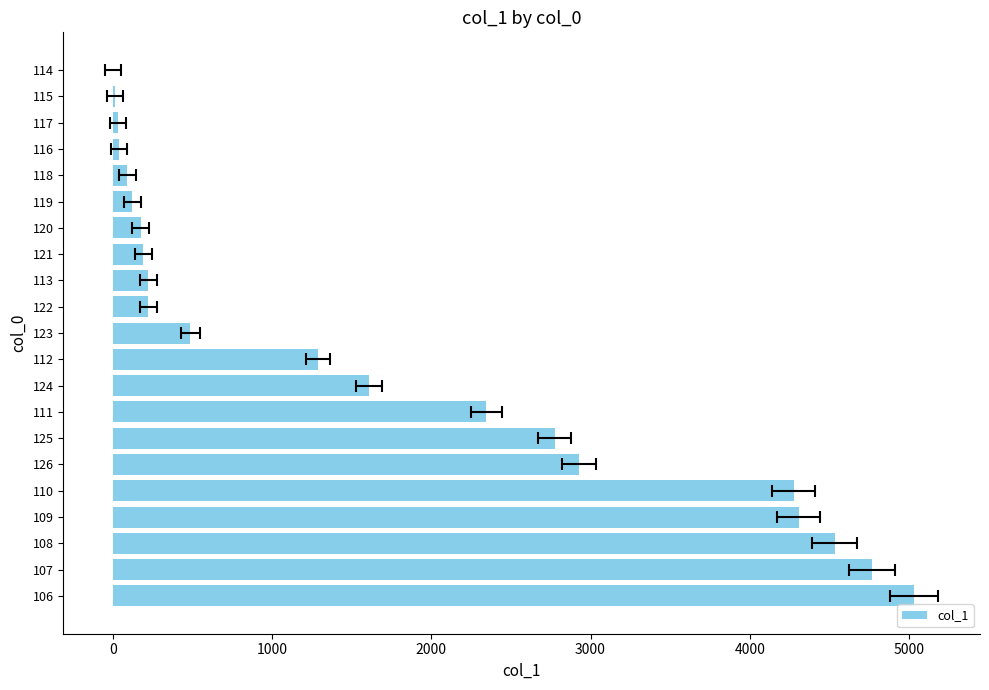

What is the maximum value shown in the chart?

5033.6